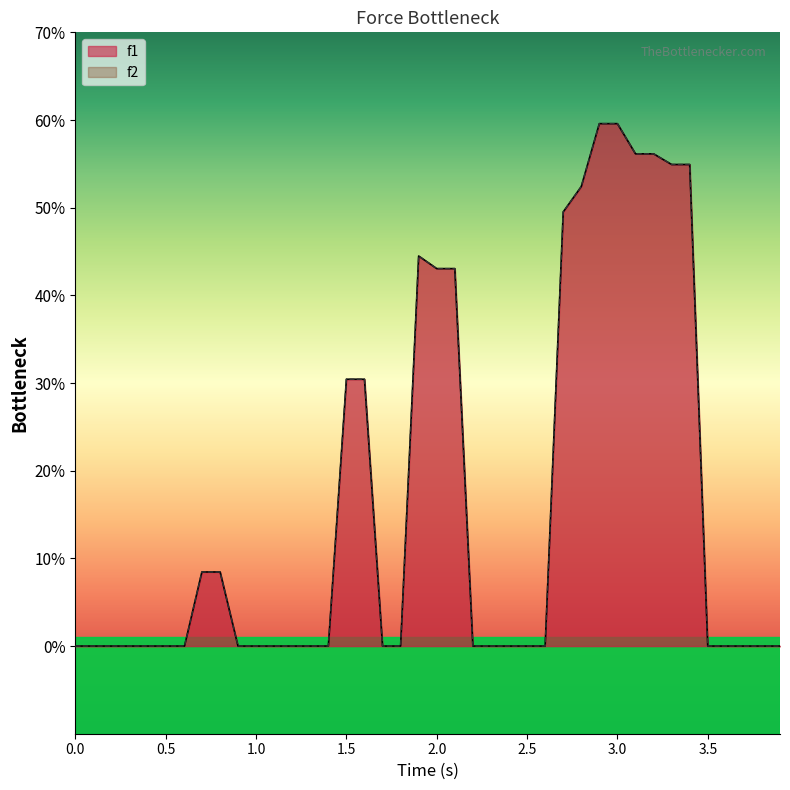

Which series has the largest total across all categories?

f1